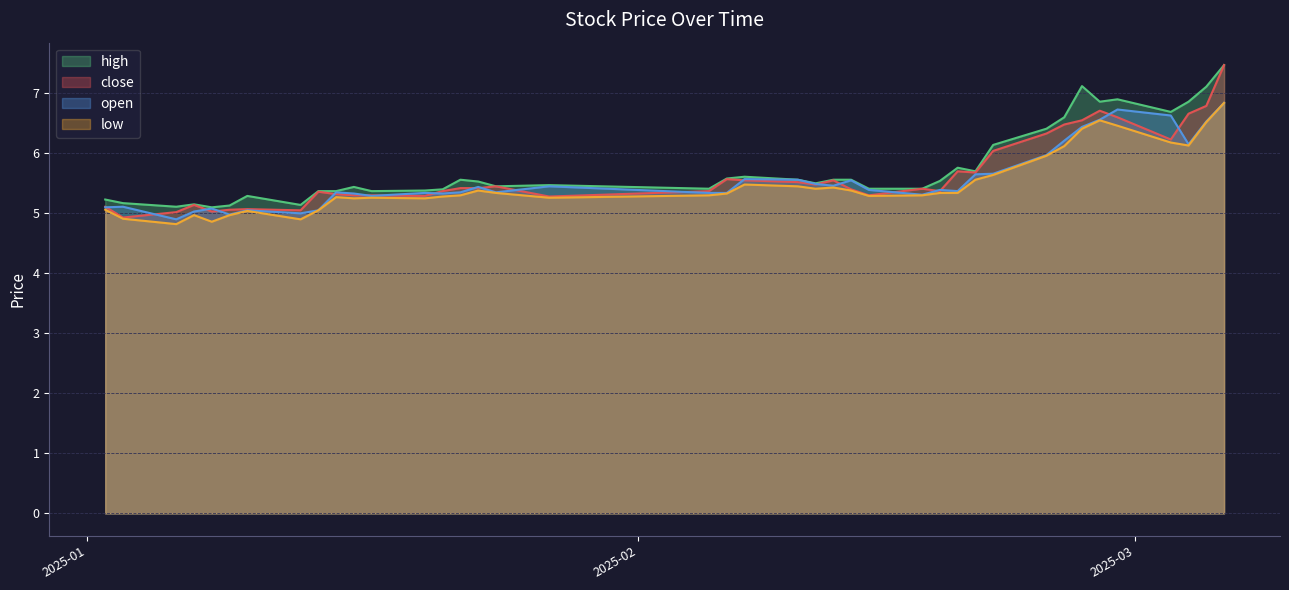

Where does the close series first go above 5?

2025-01-02